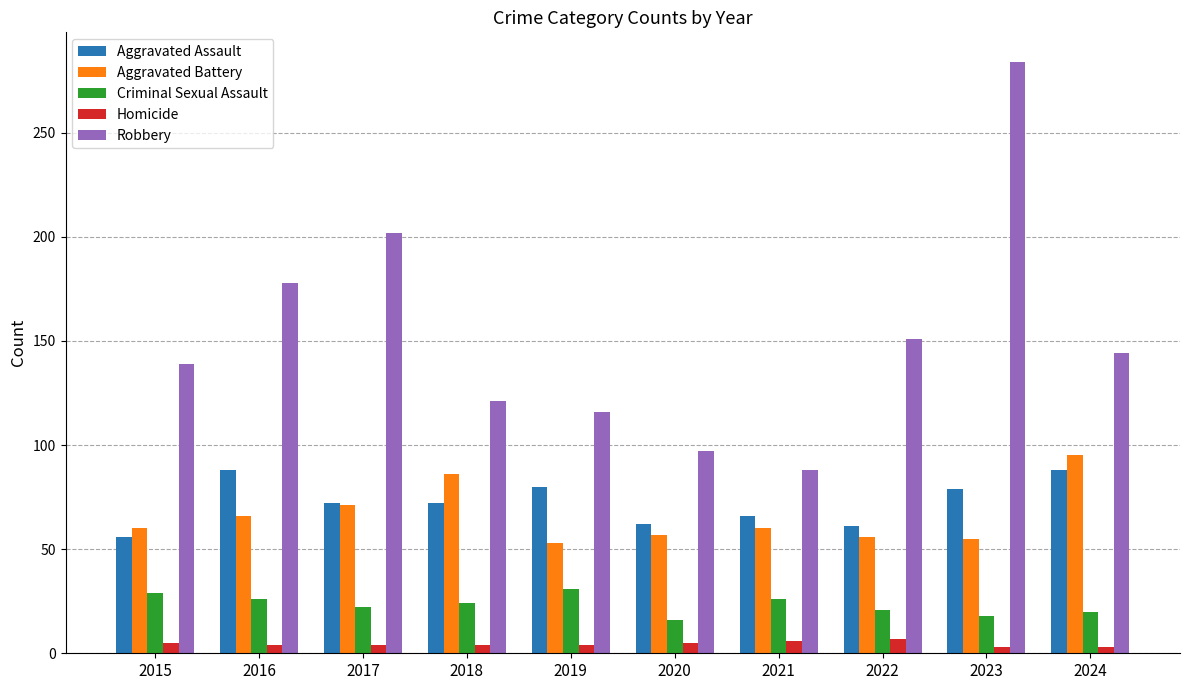

At which category is the sum across all series the highest?

2023